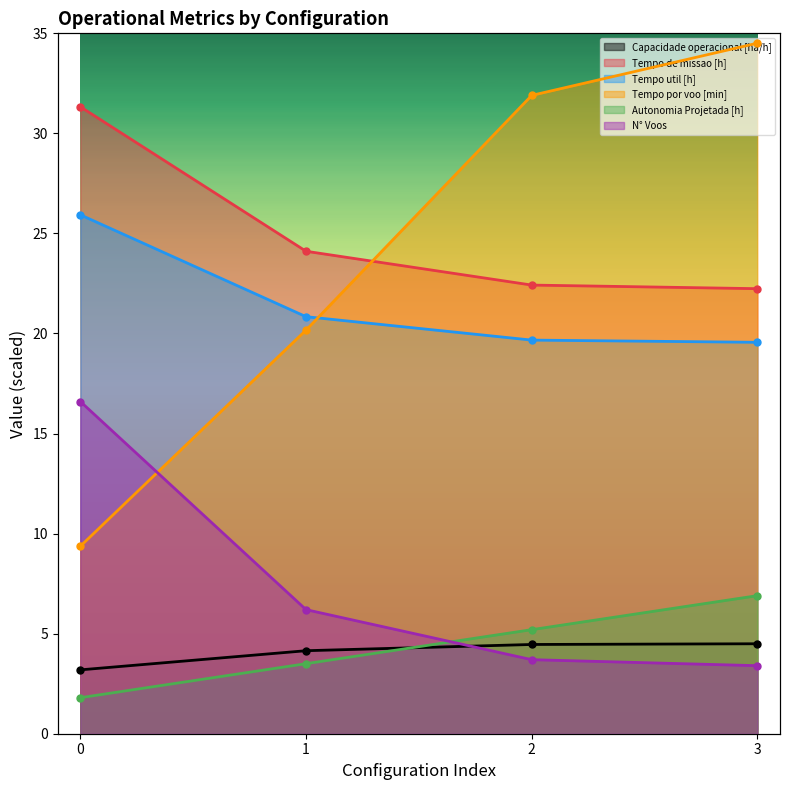

Where does the Capacidade operacional [ha/h] series first go above 4?

1